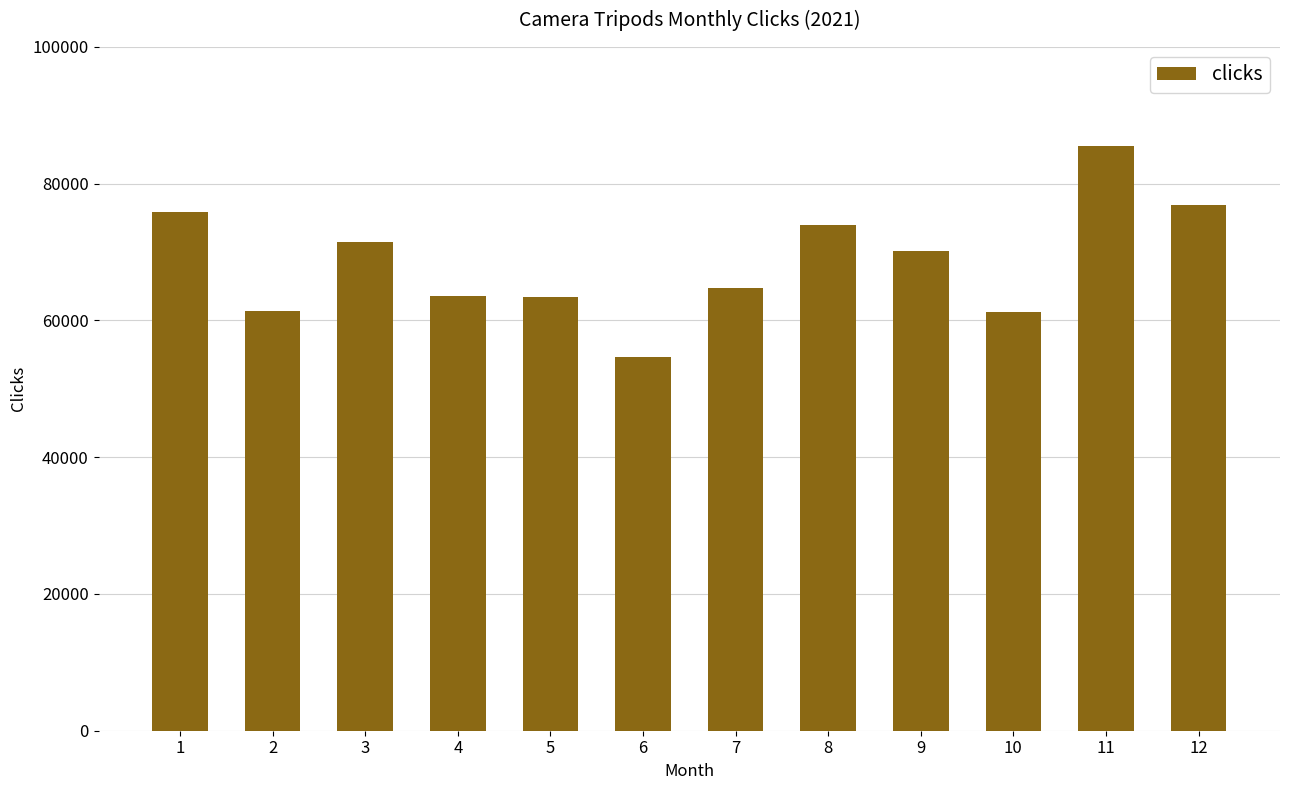

Approximately how many times larger is the value at 1 compared to 2?

1.2